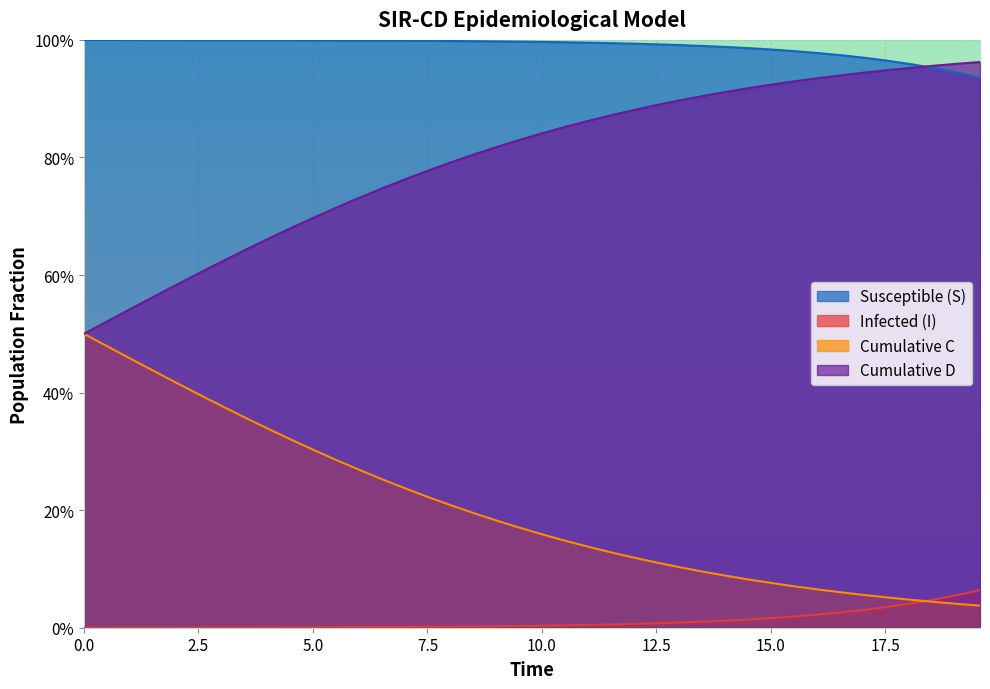

True or false: S has more than 2 interior local peaks.

False